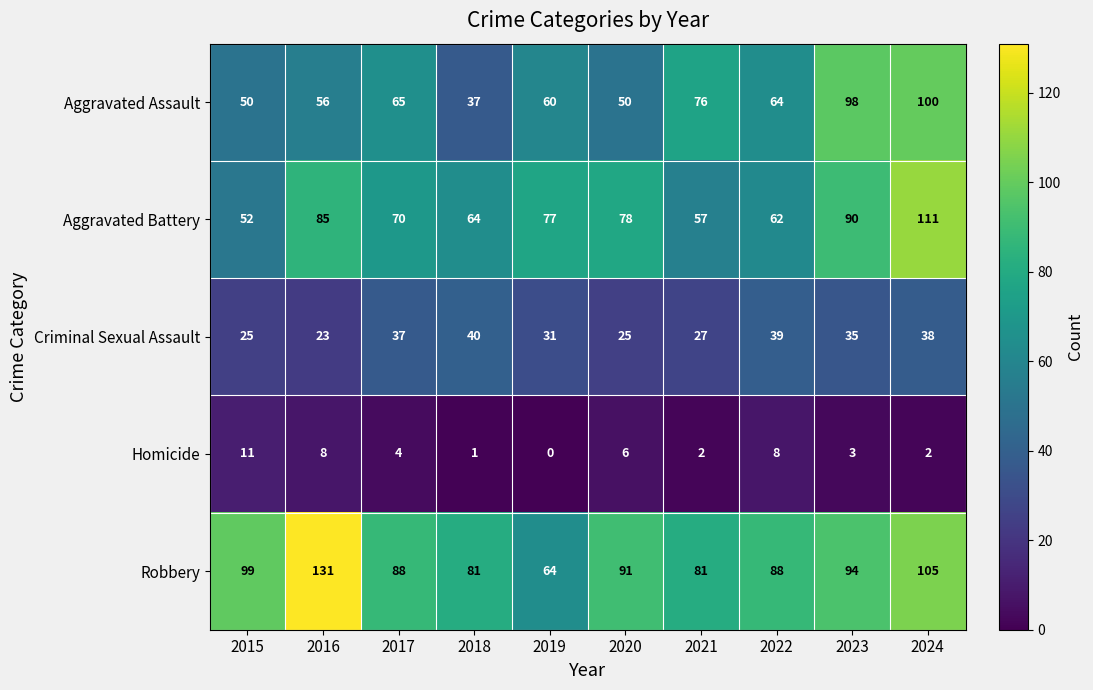

What is the difference between the maximum and minimum values in the Aggravated Assault series?

63